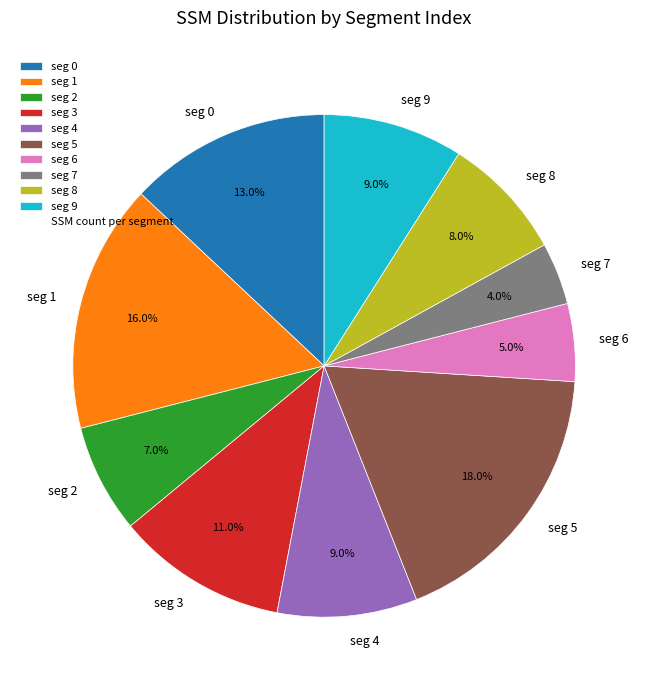

Does seg 9 represent more than half of the total?

No